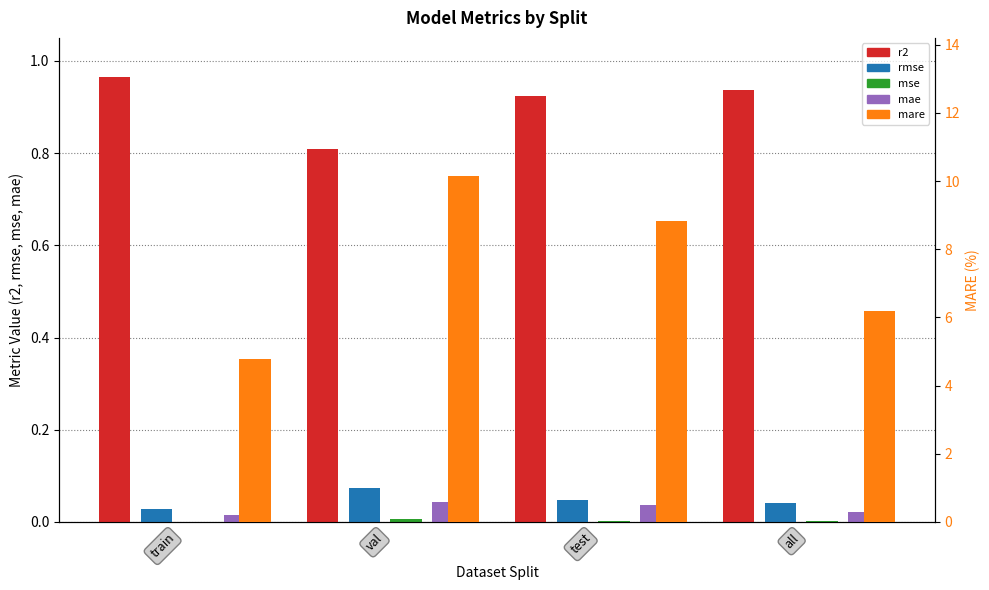

What is the total value across all series at test?

9.9